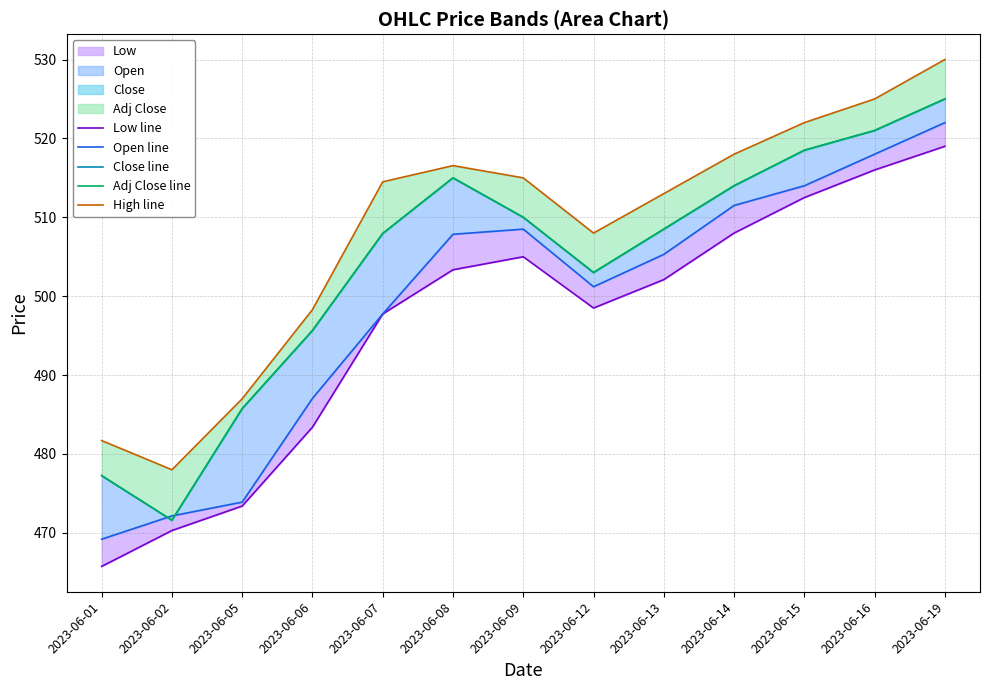

What is the minimum value for High line?

478.0